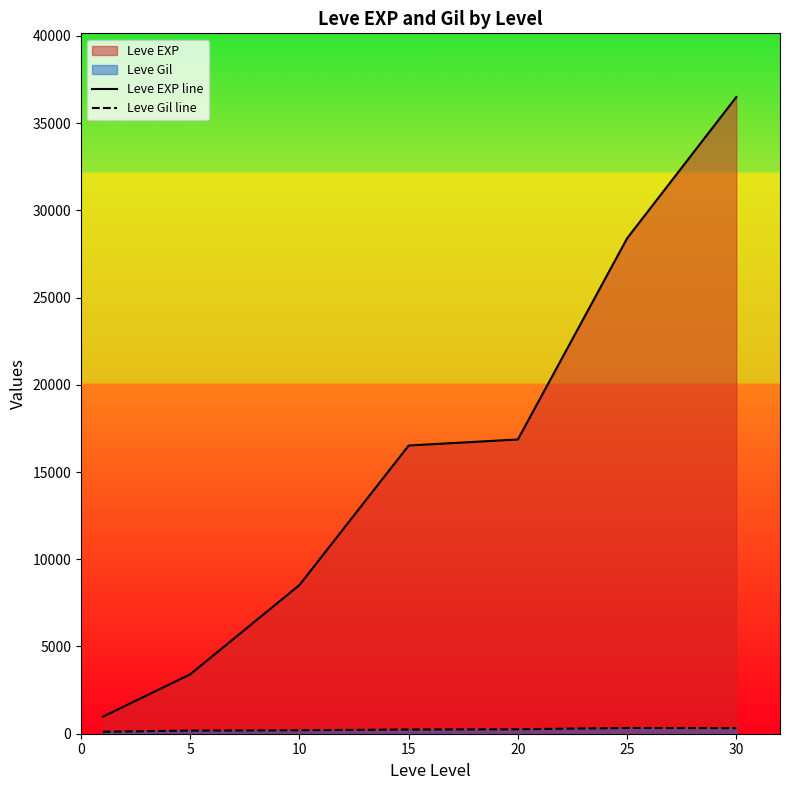

List the series in order of their overall mean, lowest first.

Leve Gil line, Leve EXP line